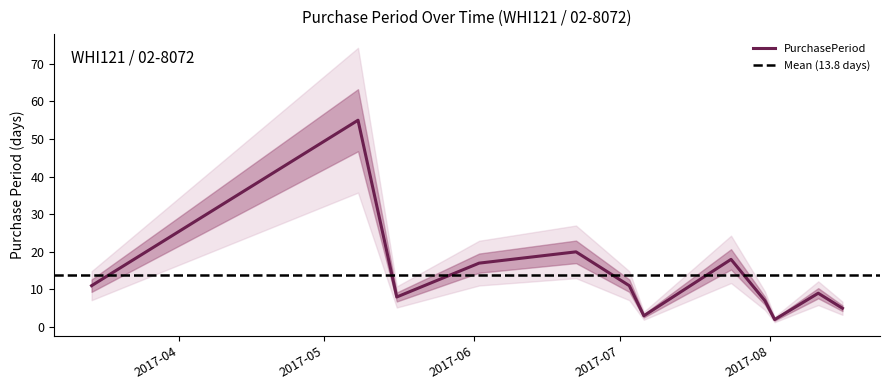

What is the value of the 11th point from the left?

9